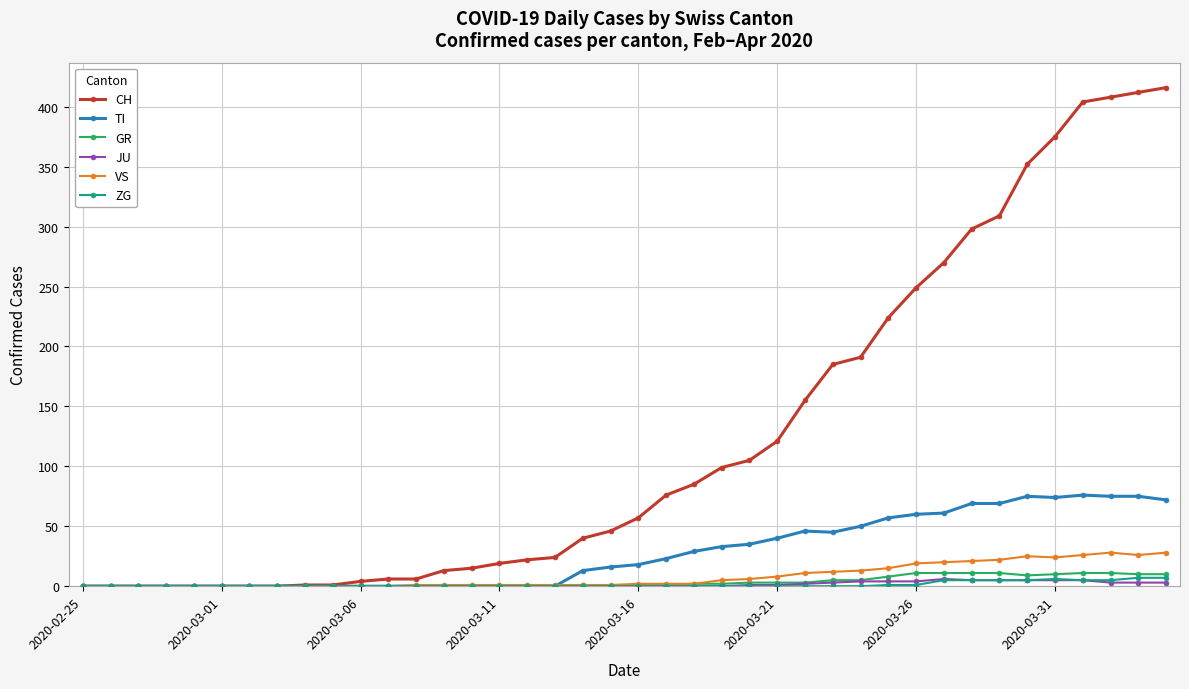

Which series has the largest range (max minus min)?

CH